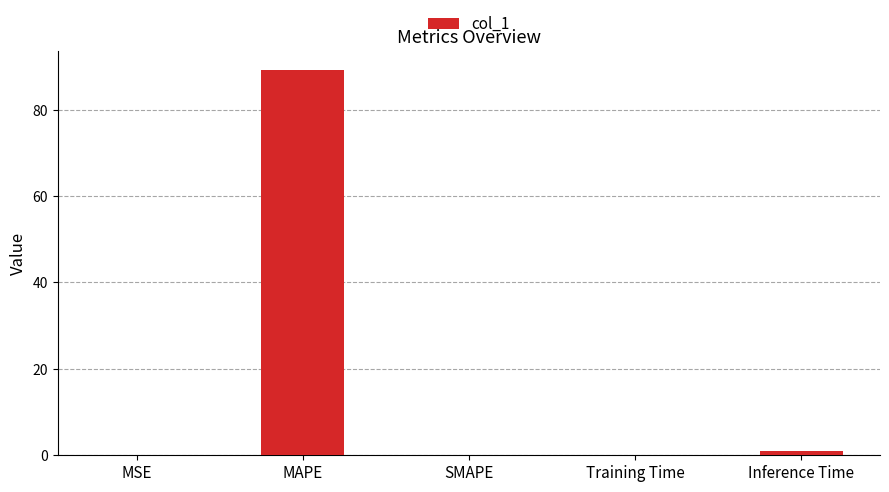

Which category has the highest value across all series?

MAPE